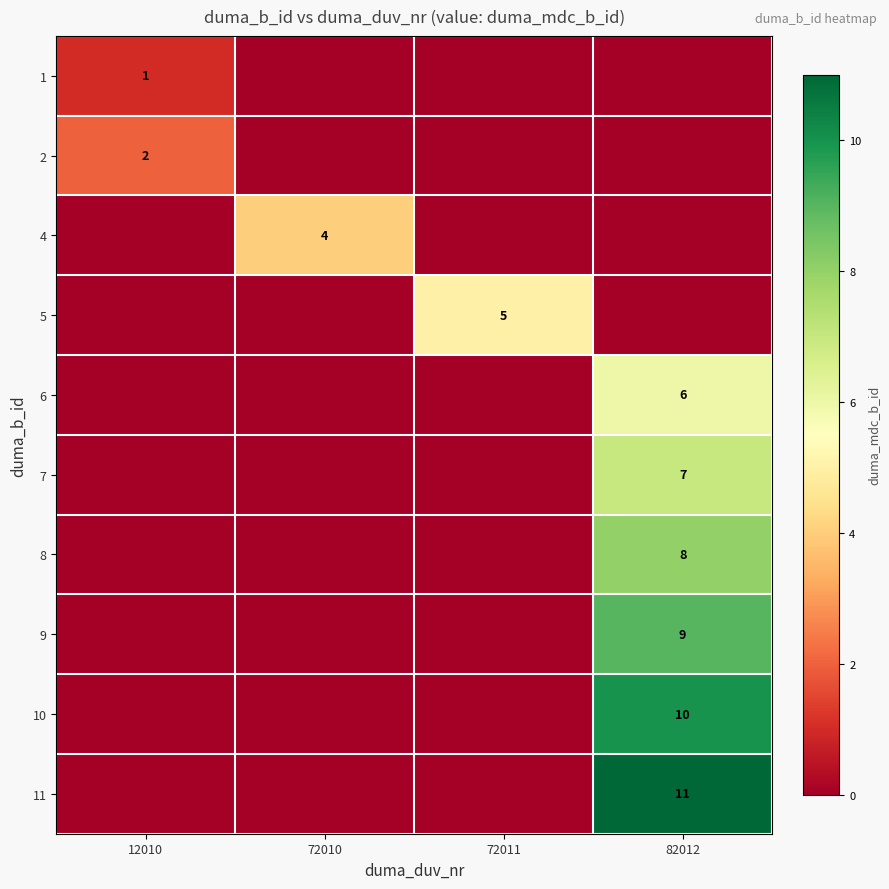

At which category does the chart reach its minimum across all series?

72010